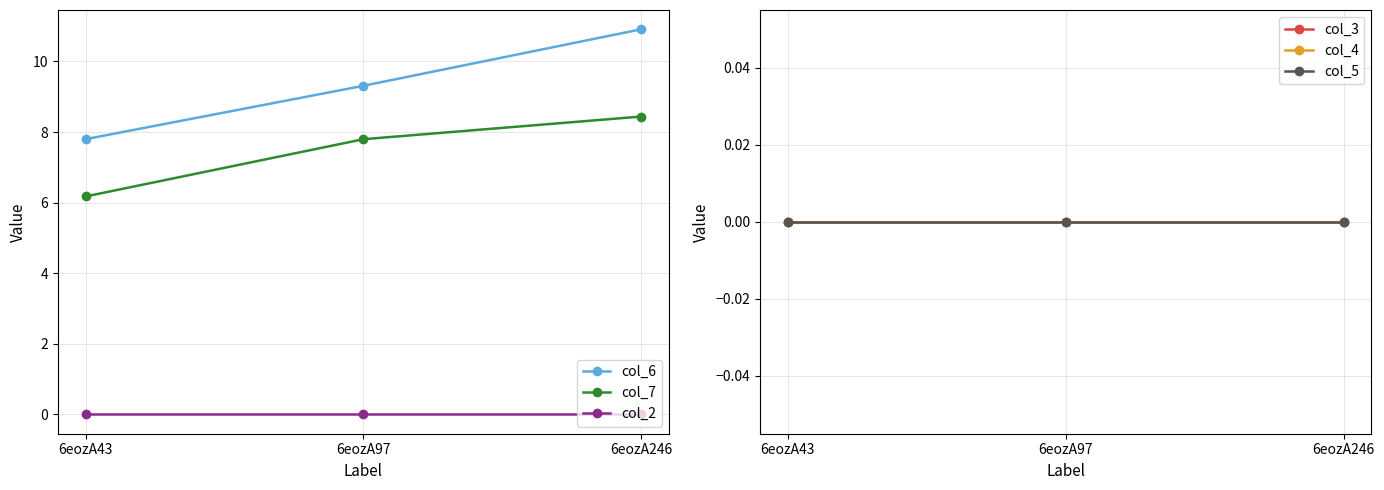

At which category is the sum across all series the highest?

6eozA246